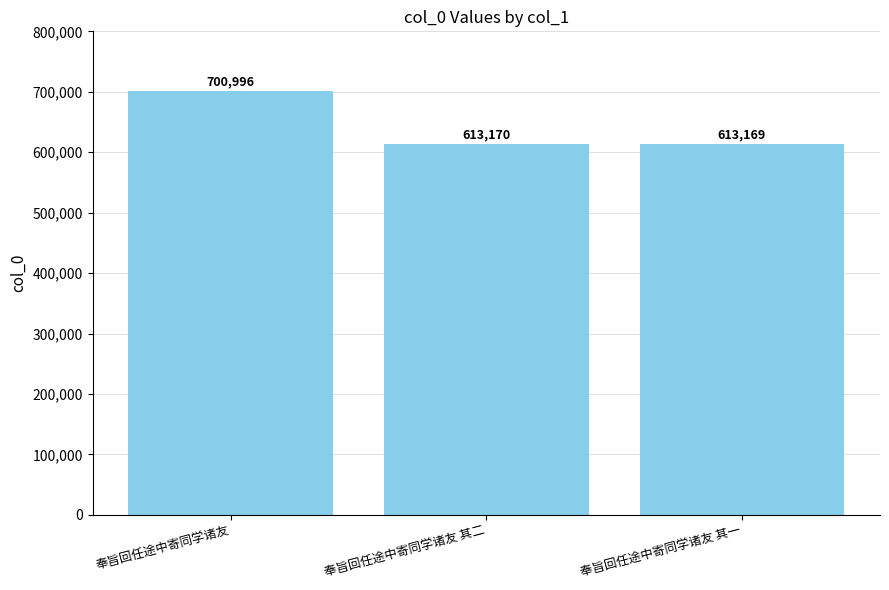

Reading left to right, extract all data points from this chart.

700996	613170	613169